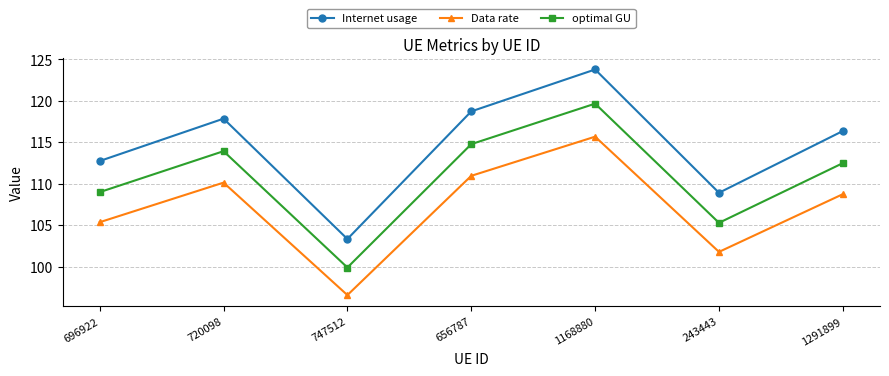

Which series has the largest range (max minus min)?

Internet usage